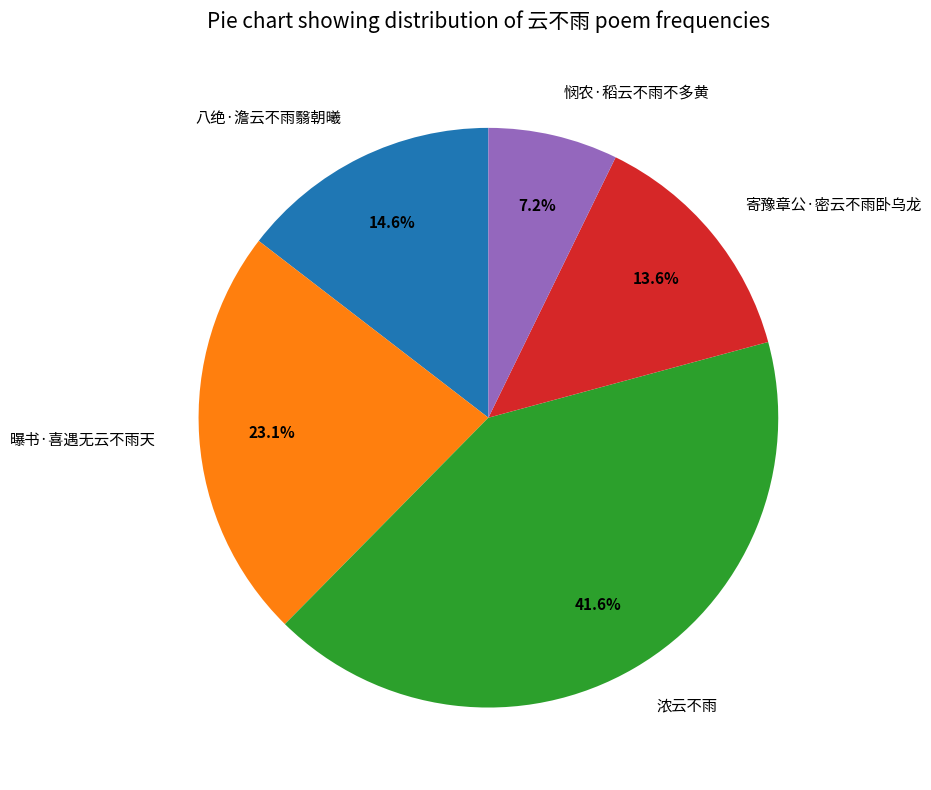

Does any single category account for the majority?

No